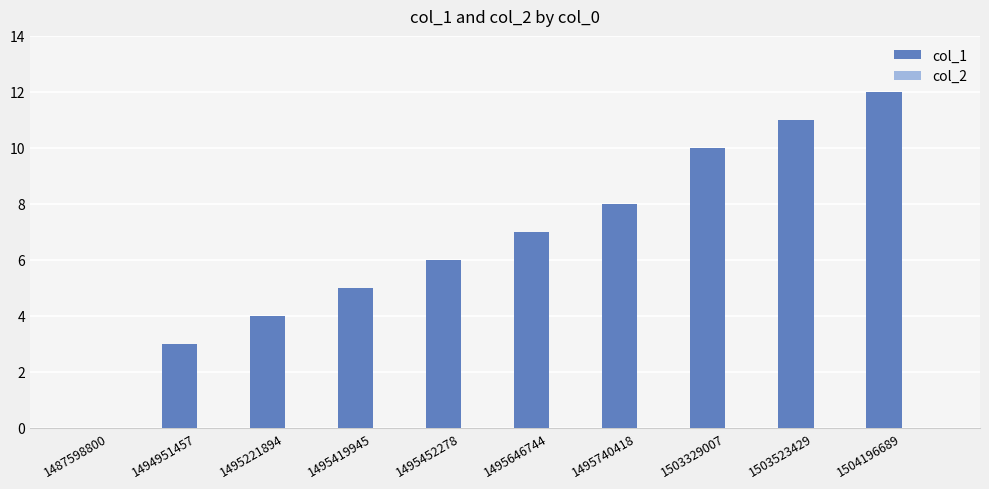

Reading left to right, extract all data points from this chart.

1487598800=0	1494951457=3	1495221894=4	1495419945=5	1495452278=6	1495646744=7	1495740418=8	1503329007=10	1503523429=11	1504196689=12